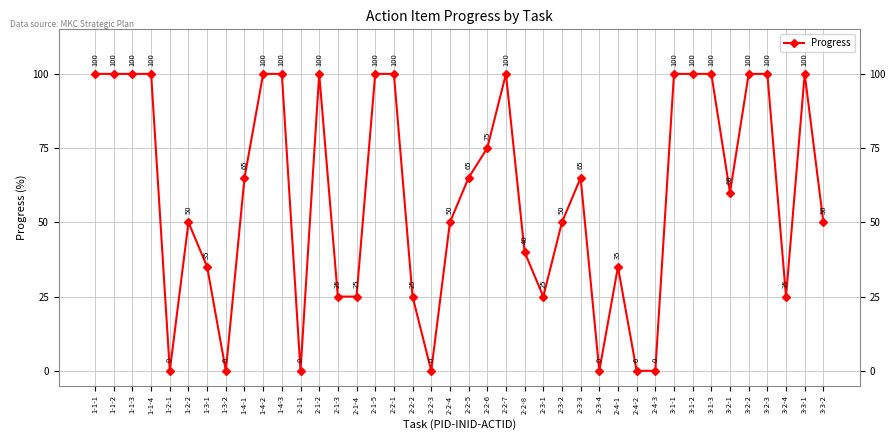

What is the label of the 17th point from the left?

2-2-1